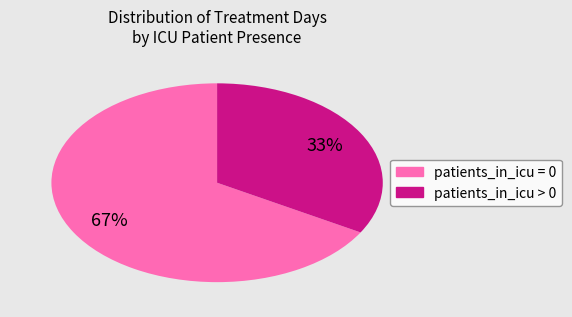

To the nearest percent, what is the average slice percentage?

50%